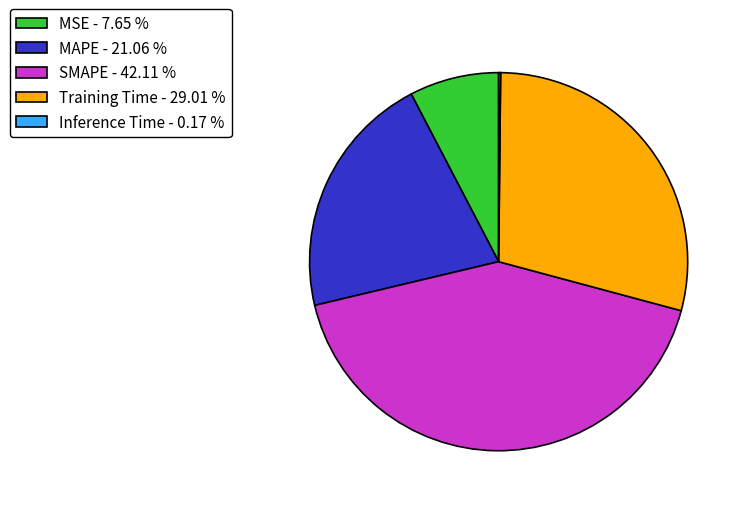

What is the ratio of the value at MSE - 7.65 % to the value at Training Time - 29.01 %?

0.3